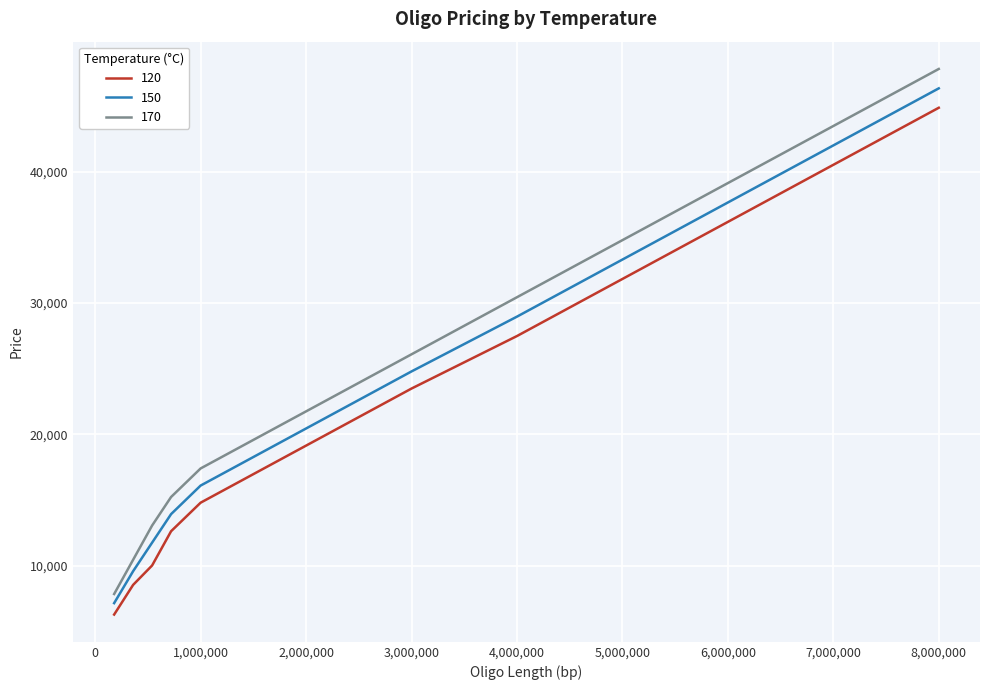

List the series in order of their overall mean, lowest first.

120, 150, 170